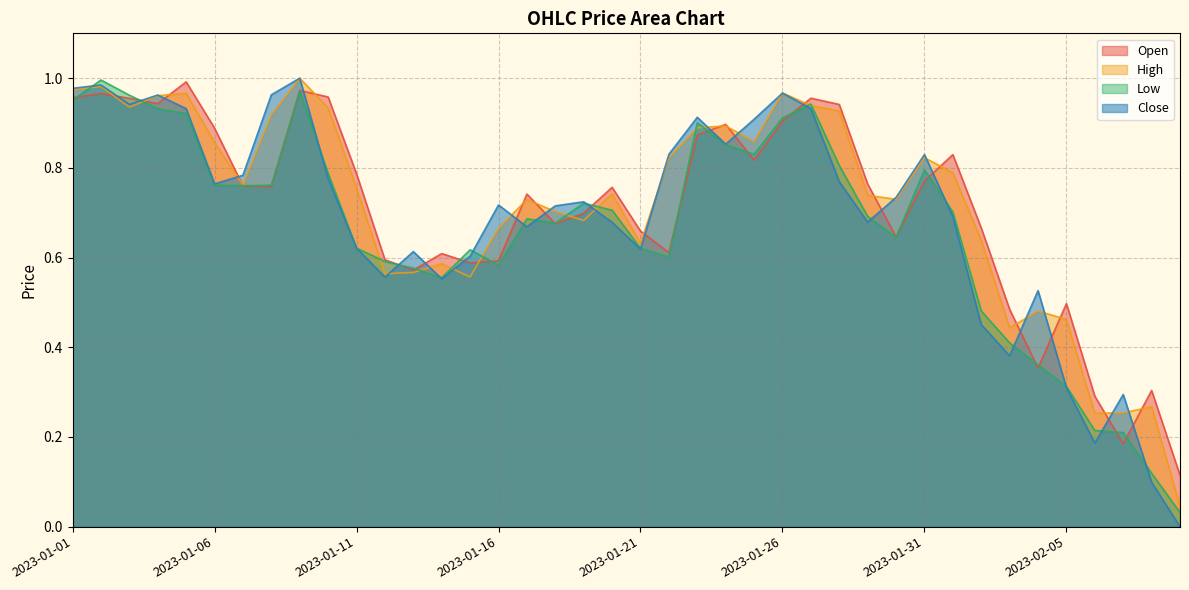

The value of High at 2023-01-25 is 0.2. True or false?

False